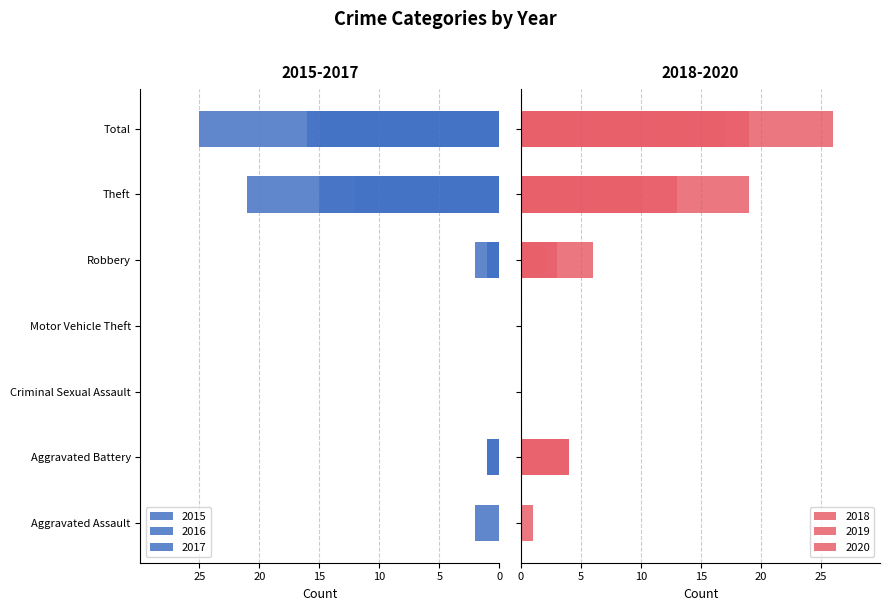

The value of 2017 at Robbery is 2. True or false?

True